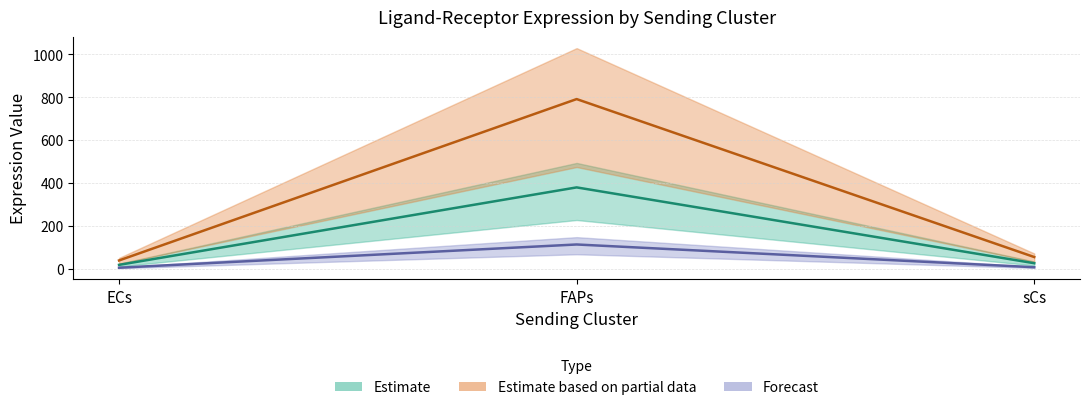

True or false: Ligand derived specificity of average expression value has a value of 114.0 at FAPs.

True